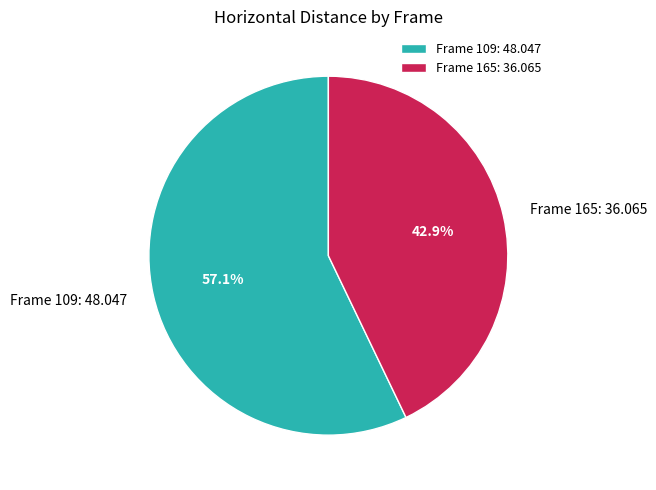

What is the total percentage of Frame 109: 48.047 and Frame 165: 36.065?

100.0%